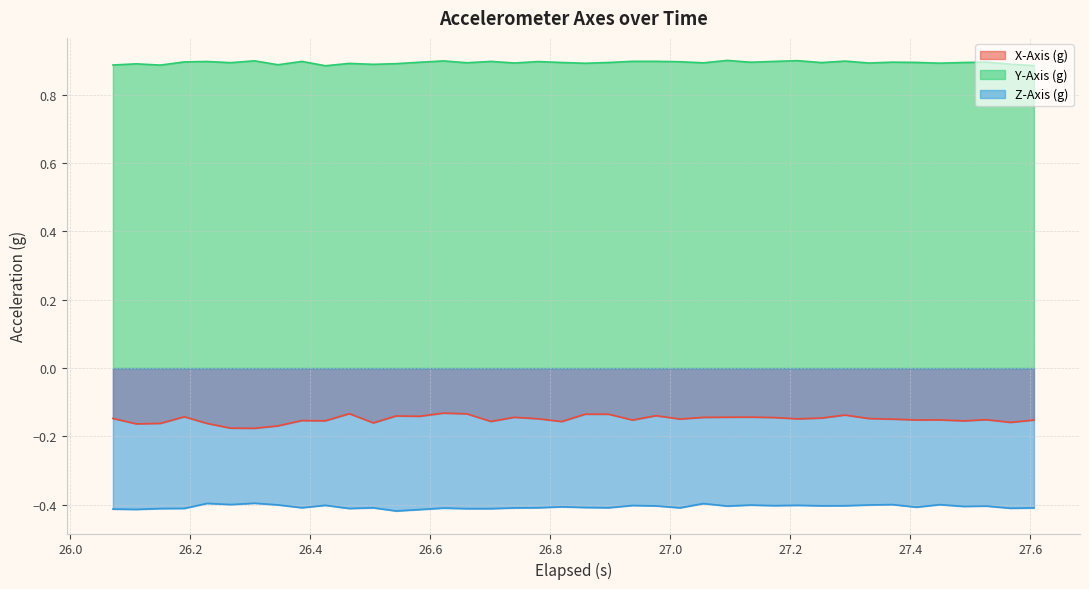

Which series has the largest total across all categories?

Y-Axis (g)